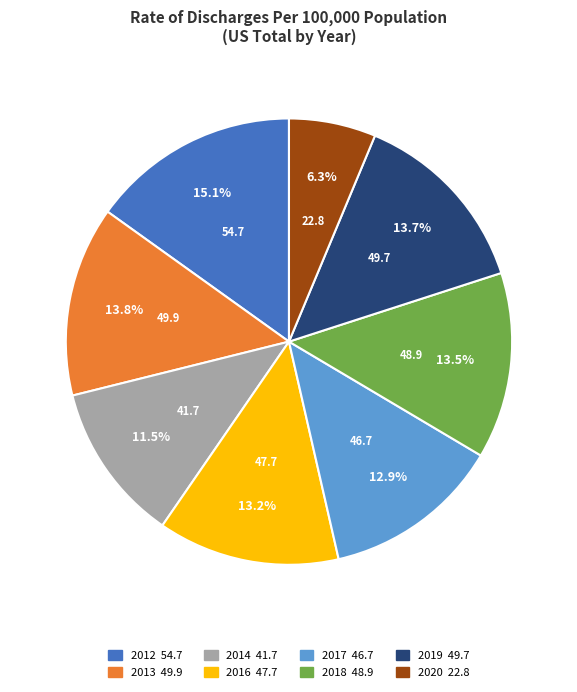

To the nearest percent, what is the combined percentage of 2019 and 2014?

25%